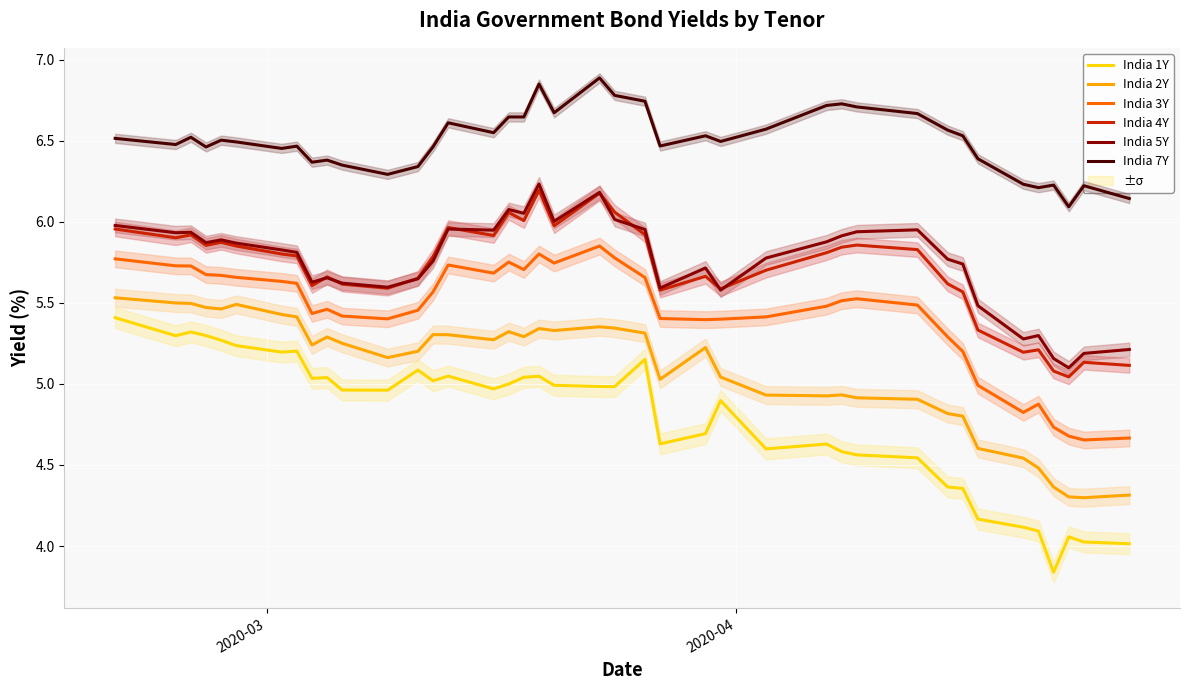

Rank the series by their maximum value, from lowest to highest.

India 1Y, India 2Y, India 3Y, India 4Y, India 5Y, India 7Y